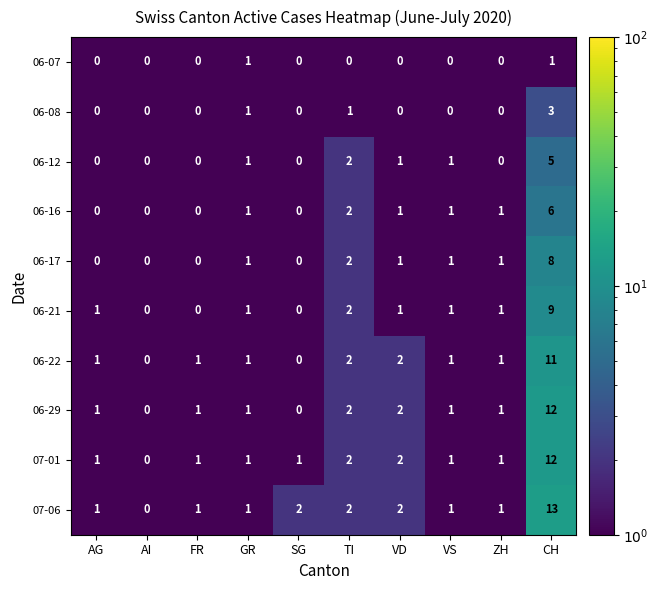

At which category is the sum across all series the highest?

CH